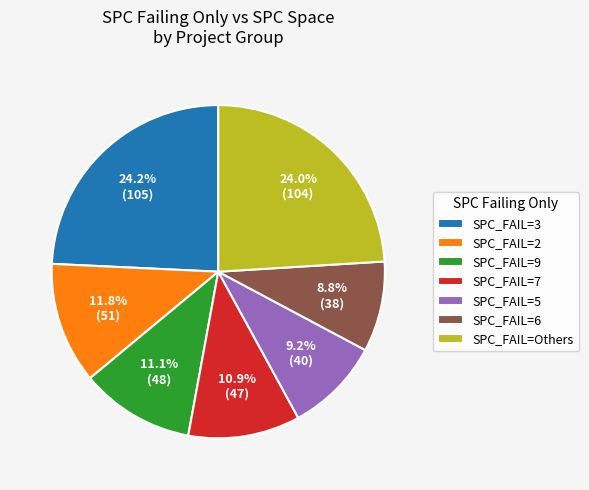

Which has a higher value, SPC_FAIL=Others or SPC_FAIL=6?

SPC_FAIL=Others